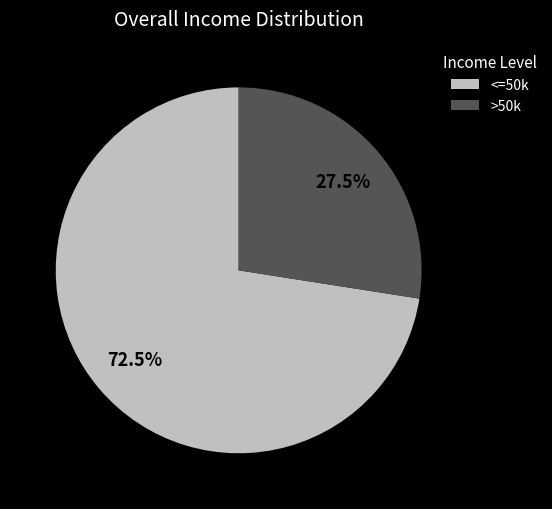

Rank the categories by value from lowest to highest.

>50k, <=50k